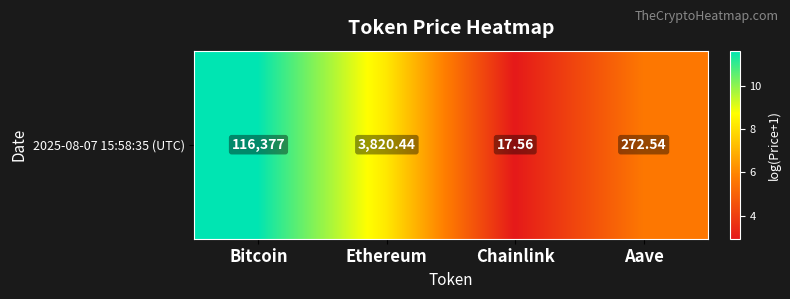

Reading right to left, extract all data points from this chart.

Aave=5.6	Chainlink=2.9	Ethereum=8.2	Bitcoin=11.7